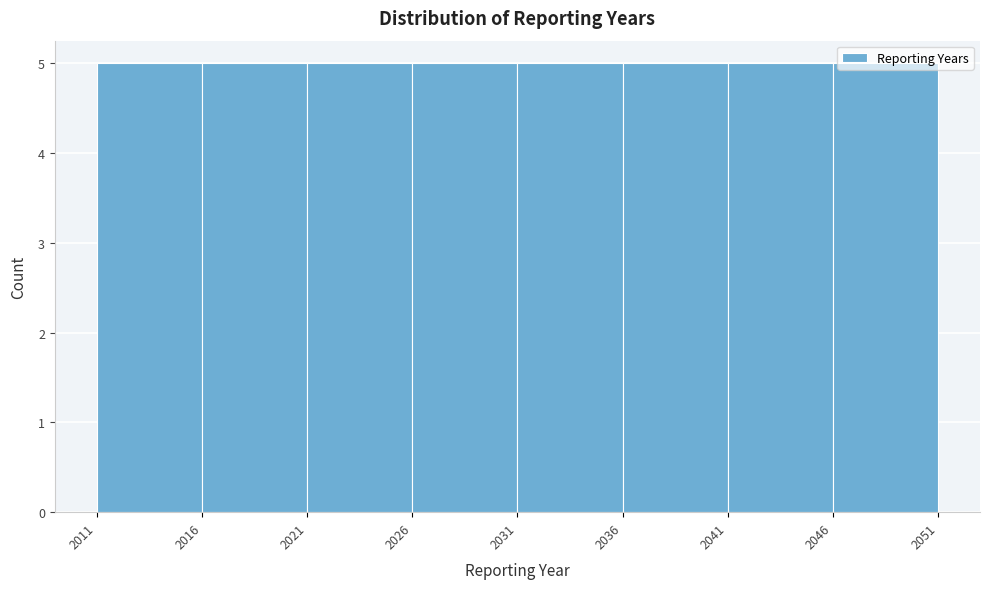

How tall is the bar that spans 2046 to 2051 on the x-axis? The values are not printed on the chart, so give them approximately, as read against the axis.

5